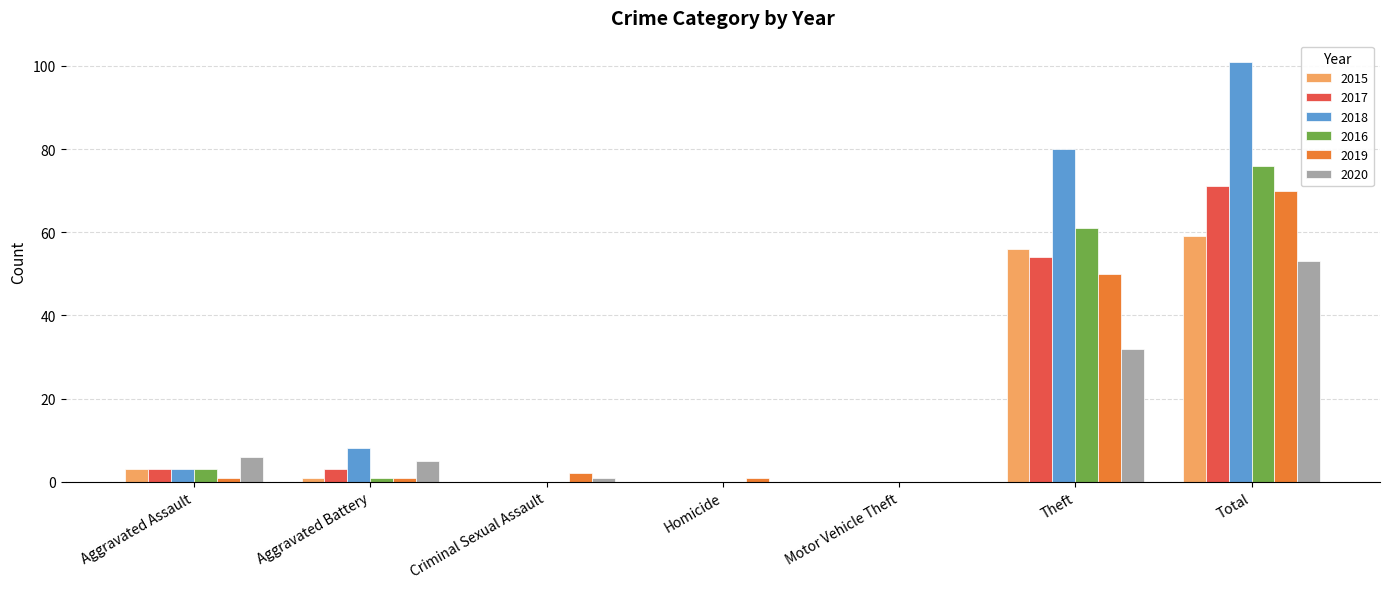

Where is 2017 nearest to the value 35?

Theft